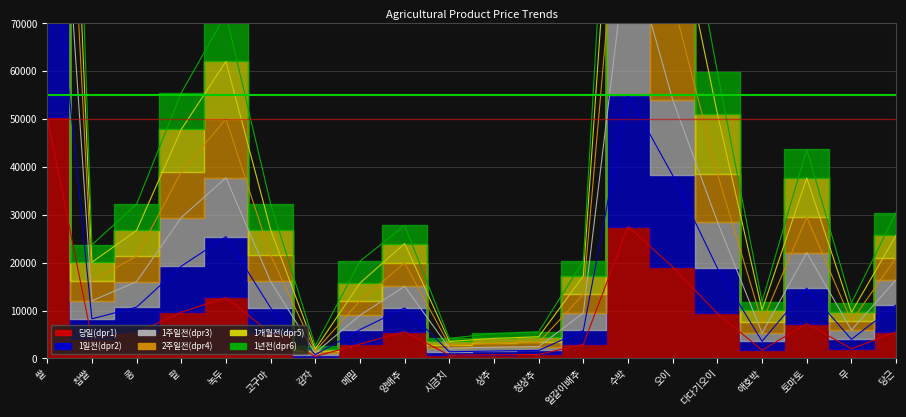

What is the highest value of the 1일전(dpr2) series?

100866